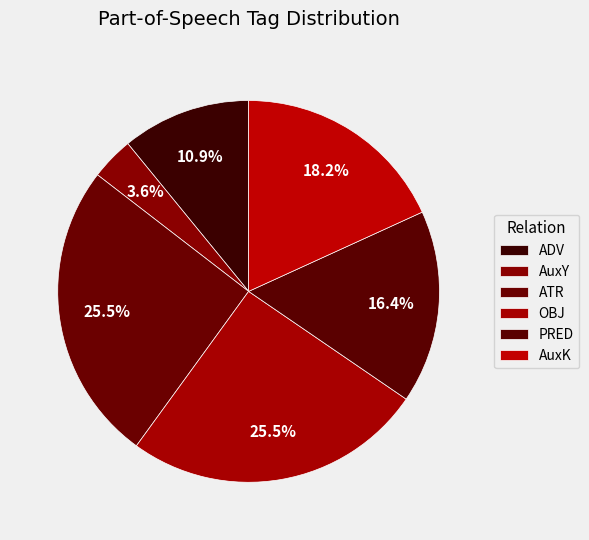

How many segments does this pie chart have?

6